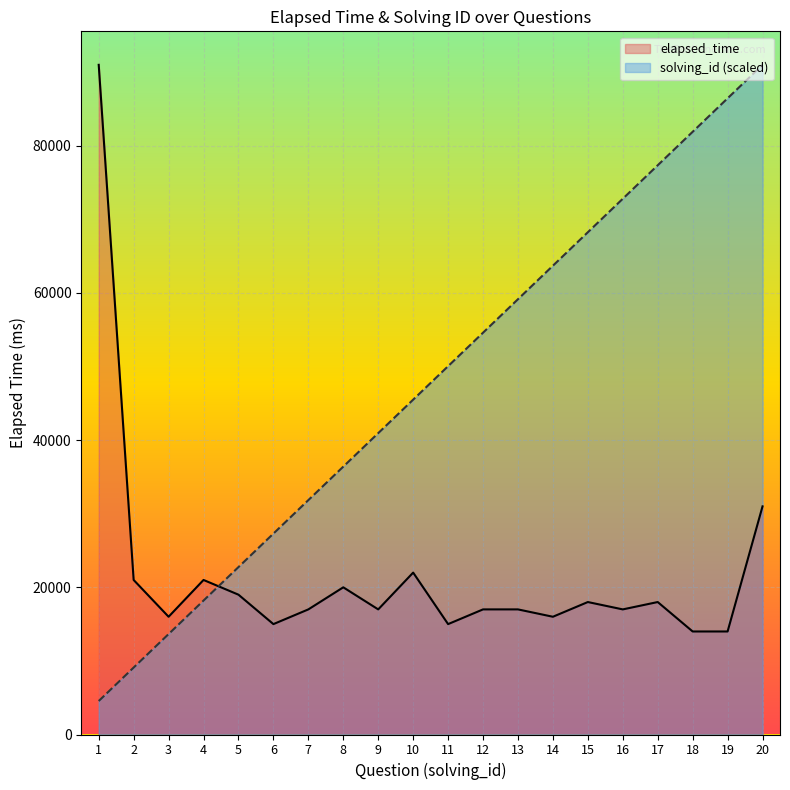

Reading left to right, transcribe all the data shown in this chart.

elapsed_time: 91000	21000	16000	21000	19000	15000	17000	20000	17000	22000	15000	17000	17000	16000	18000	17000	18000	14000	14000	31000
solving_id: 4550	9100	13650	18200	22750	27300	31850	36400	40950	45500	50050	54600	59150	63700	68250	72800	77350	81900	86450	91000